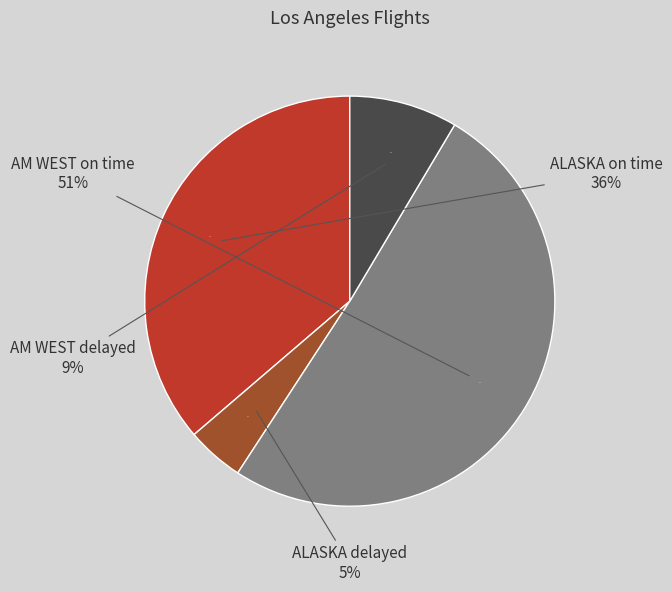

Which category has the smallest portion of the pie?

ALASKA delayed